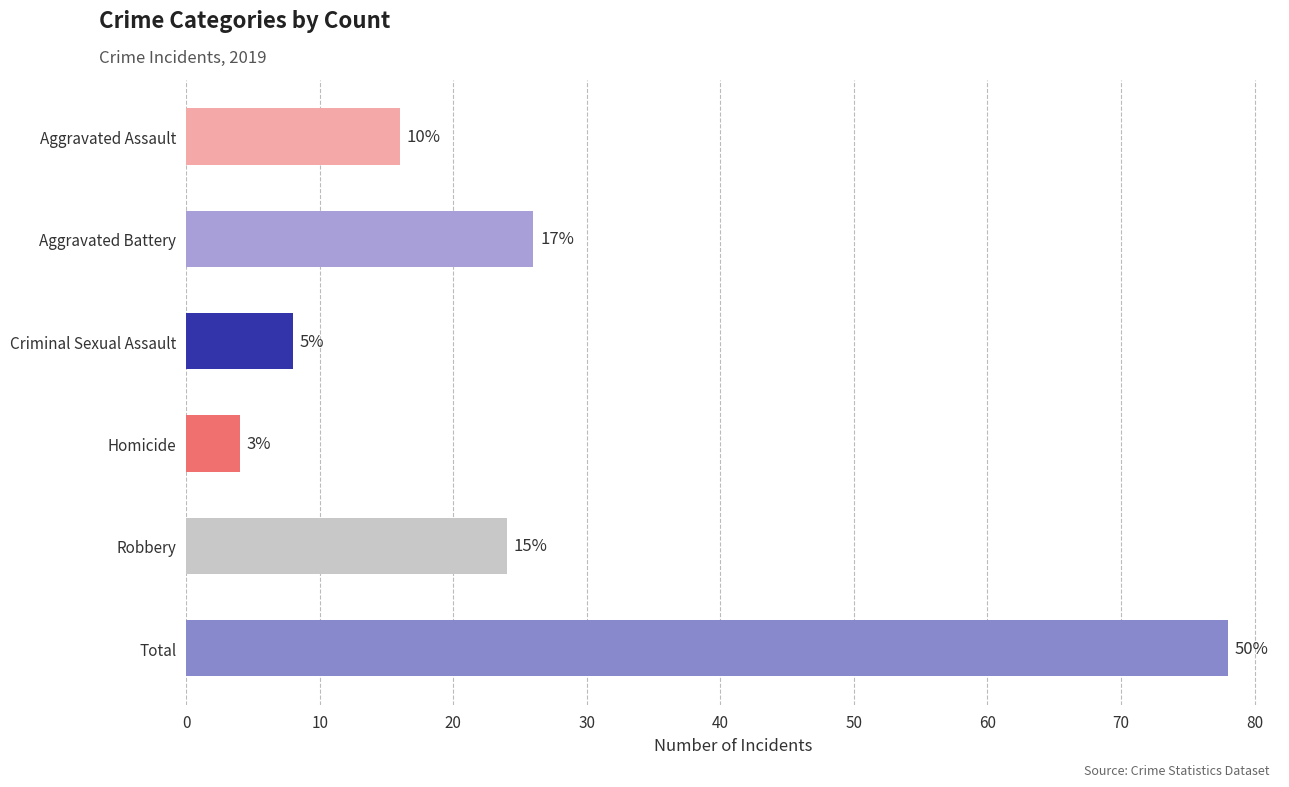

Does the chart contain any negative values?

No